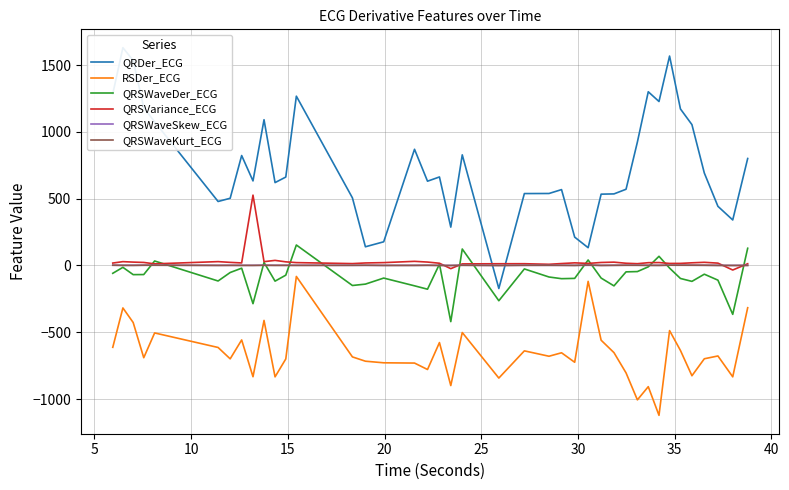

Is this an area chart (filled region under the line)?

No